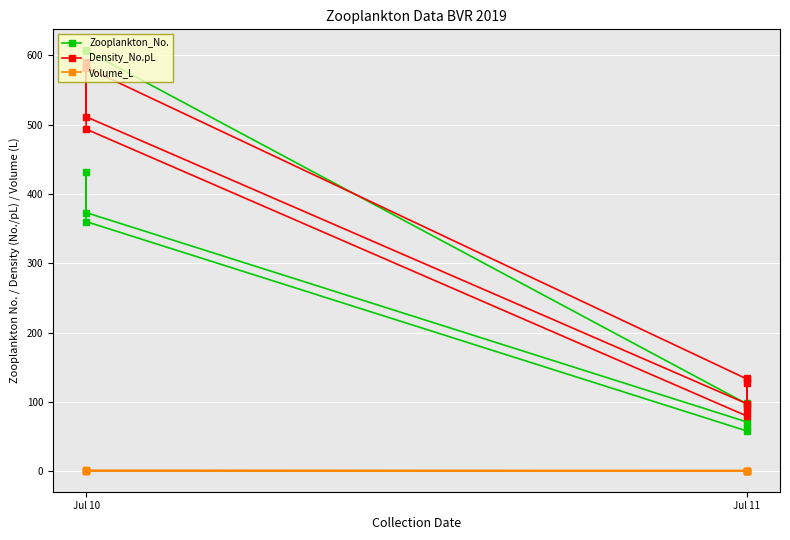

Which series has the largest range (max minus min)?

Zooplankton_No.